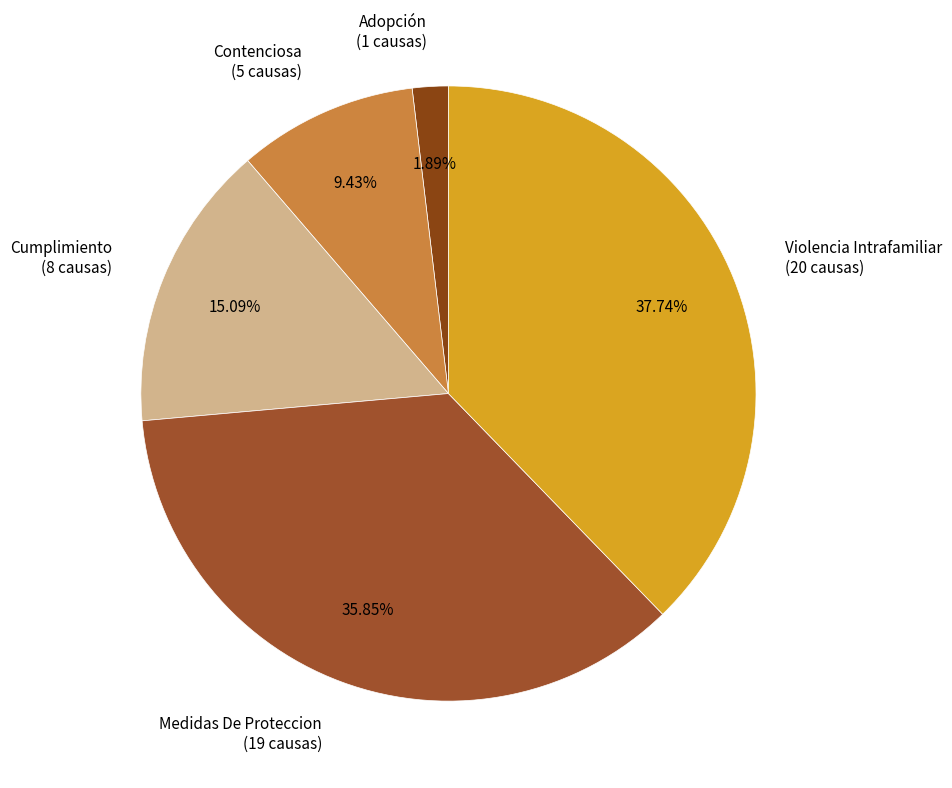

Count the number of slices in the pie.

5